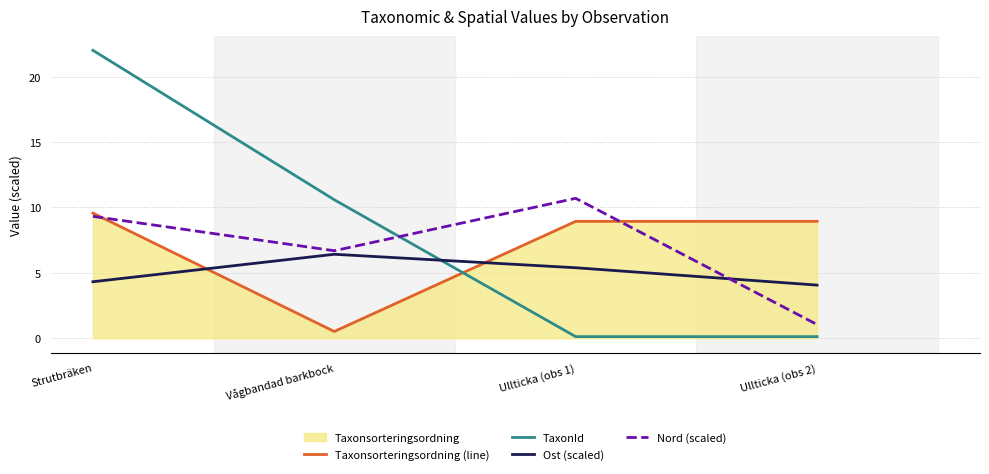

How many distinct data groups are displayed?

4